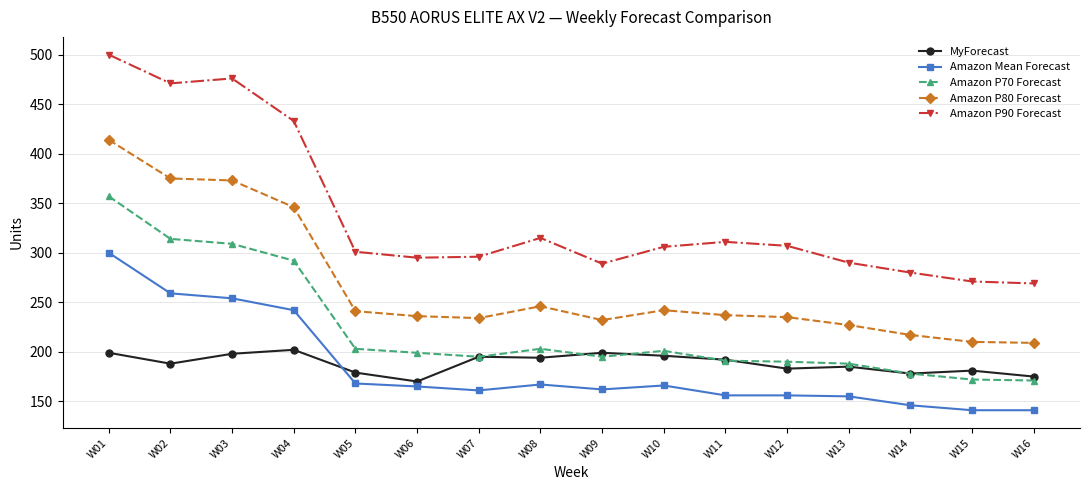

What is the value of the Amazon Mean Forecast point at the 5th from the left?

168